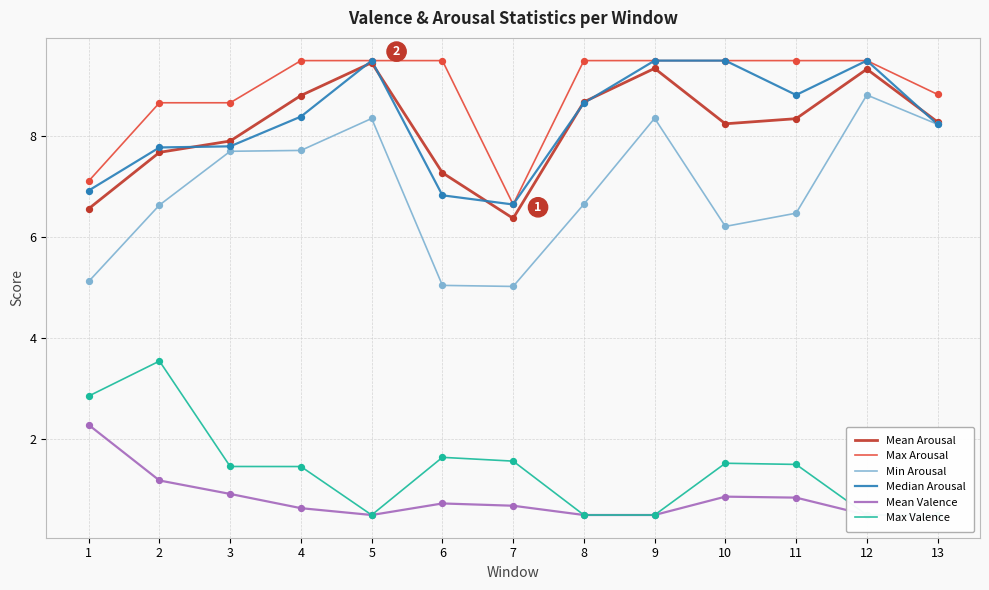

Which series contains the lowest Y value?

Mean Valence